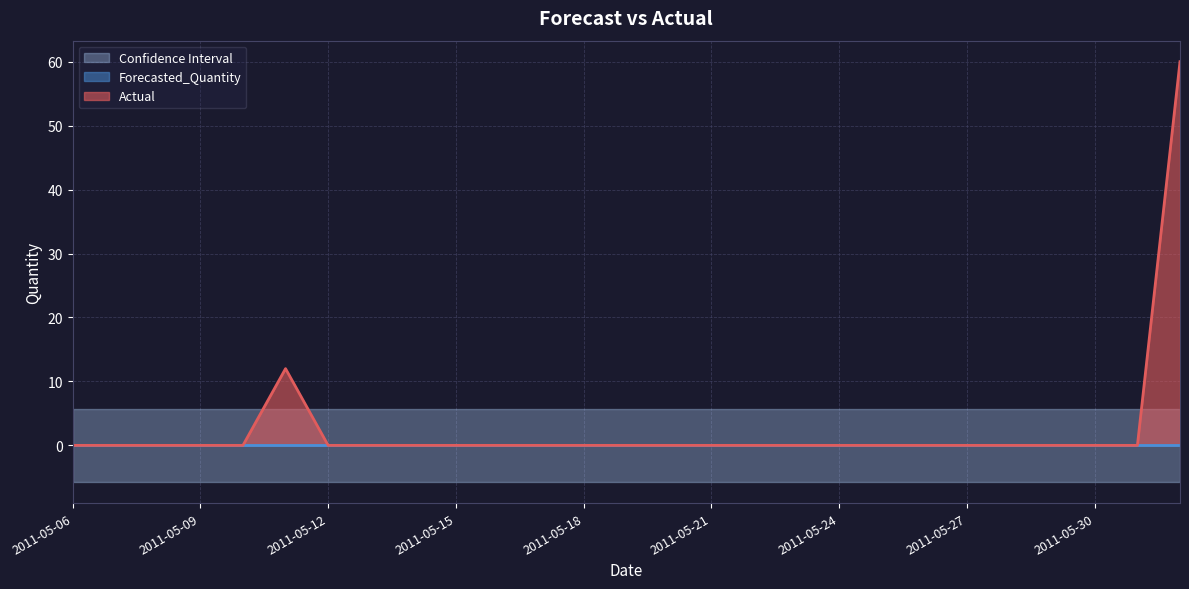

Is the value of Lower_Bound at 2011-05-24 greater than the value of Upper_Bound at 2011-05-15?

No